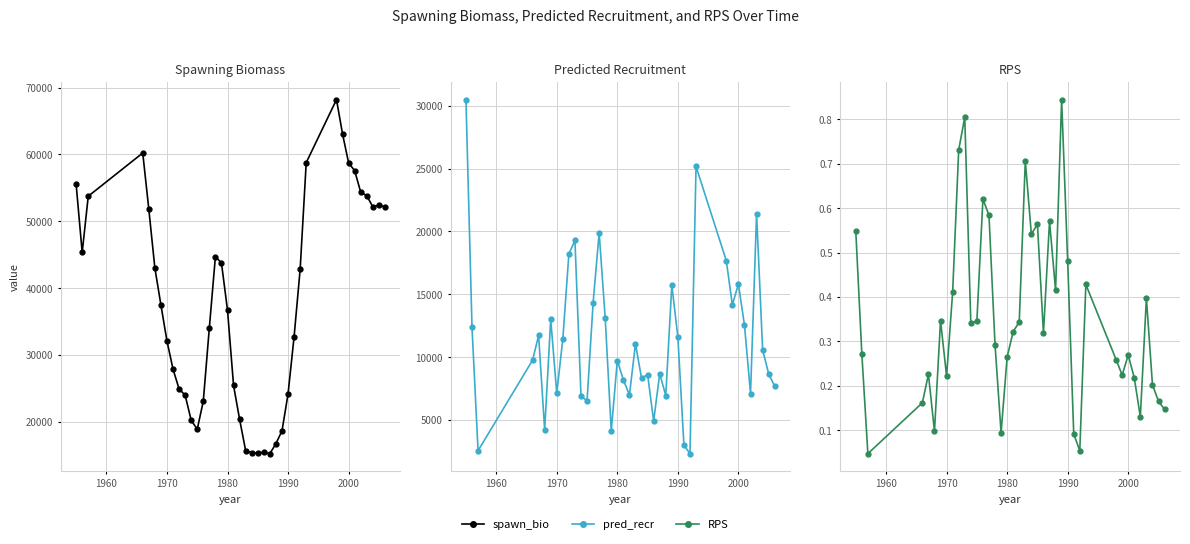

In spawn_bio, how many points are higher than both neighbors (excluding endpoints)?

5